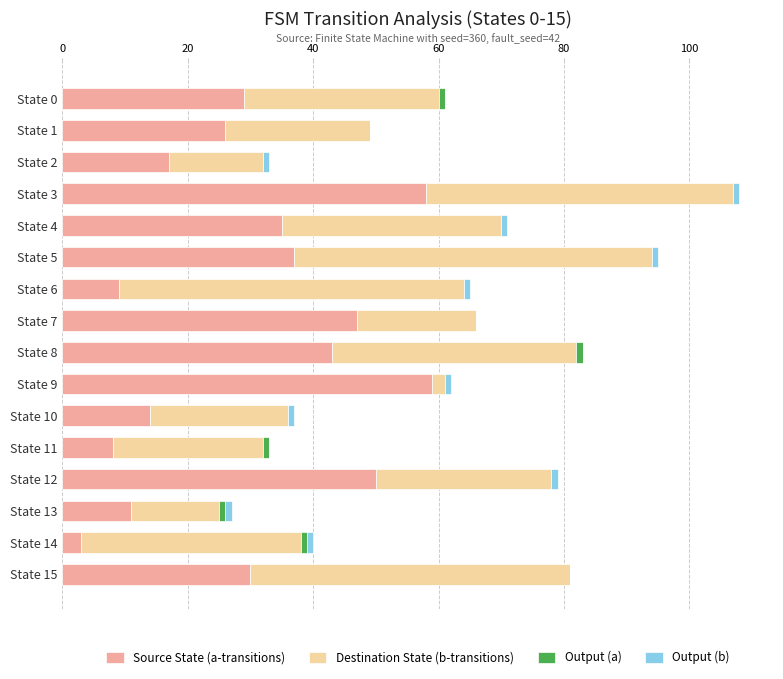

At which category is the sum across all series the highest?

State 3